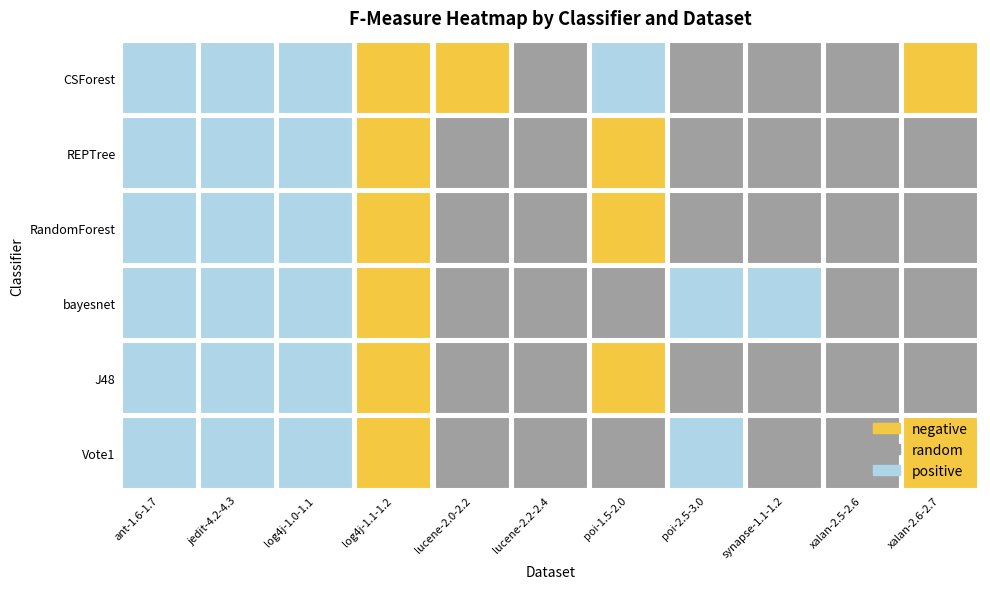

Reading left to right, list all the values displayed in this chart.

Vote1: ant-1.6-1.7=0.8	jedit-4.2-4.3=0.9	log4j-1.0-1.1=0.8	log4j-1.1-1.2=0.5	lucene-2.0-2.2=0.6	lucene-2.2-2.4=0.7	poi-1.5-2.0=0.7	poi-2.5-3.0=0.7	synapse-1.1-1.2=0.7	xalan-2.5-2.6=0.7	xalan-2.6-2.7=0.5
J48: ant-1.6-1.7=0.8	jedit-4.2-4.3=0.9	log4j-1.0-1.1=0.8	log4j-1.1-1.2=0.4	lucene-2.0-2.2=0.6	lucene-2.2-2.4=0.6	poi-1.5-2.0=0.5	poi-2.5-3.0=0.7	synapse-1.1-1.2=0.7	xalan-2.5-2.6=0.7	xalan-2.6-2.7=0.6
bayesnet: ant-1.6-1.7=0.8	jedit-4.2-4.3=0.8	log4j-1.0-1.1=0.8	log4j-1.1-1.2=0.5	lucene-2.0-2.2=0.6	lucene-2.2-2.4=0.7	poi-1.5-2.0=0.5	poi-2.5-3.0=0.7	synapse-1.1-1.2=0.7	xalan-2.5-2.6=0.7	xalan-2.6-2.7=0.6
RandomForest: ant-1.6-1.7=0.8	jedit-4.2-4.3=0.9	log4j-1.0-1.1=0.8	log4j-1.1-1.2=0.4	lucene-2.0-2.2=0.6	lucene-2.2-2.4=0.6	poi-1.5-2.0=0.5	poi-2.5-3.0=0.7	synapse-1.1-1.2=0.7	xalan-2.5-2.6=0.7	xalan-2.6-2.7=0.6
REPTree: ant-1.6-1.7=0.8	jedit-4.2-4.3=0.9	log4j-1.0-1.1=0.8	log4j-1.1-1.2=0.4	lucene-2.0-2.2=0.6	lucene-2.2-2.4=0.7	poi-1.5-2.0=0.5	poi-2.5-3.0=0.7	synapse-1.1-1.2=0.7	xalan-2.5-2.6=0.7	xalan-2.6-2.7=0.6
CSForest: ant-1.6-1.7=0.7	jedit-4.2-4.3=1.0	log4j-1.0-1.1=0.7	log4j-1.1-1.2=0.2	lucene-2.0-2.2=0.5	lucene-2.2-2.4=0.5	poi-1.5-2.0=0.7	poi-2.5-3.0=0.6	synapse-1.1-1.2=0.6	xalan-2.5-2.6=0.6	xalan-2.6-2.7=0.4